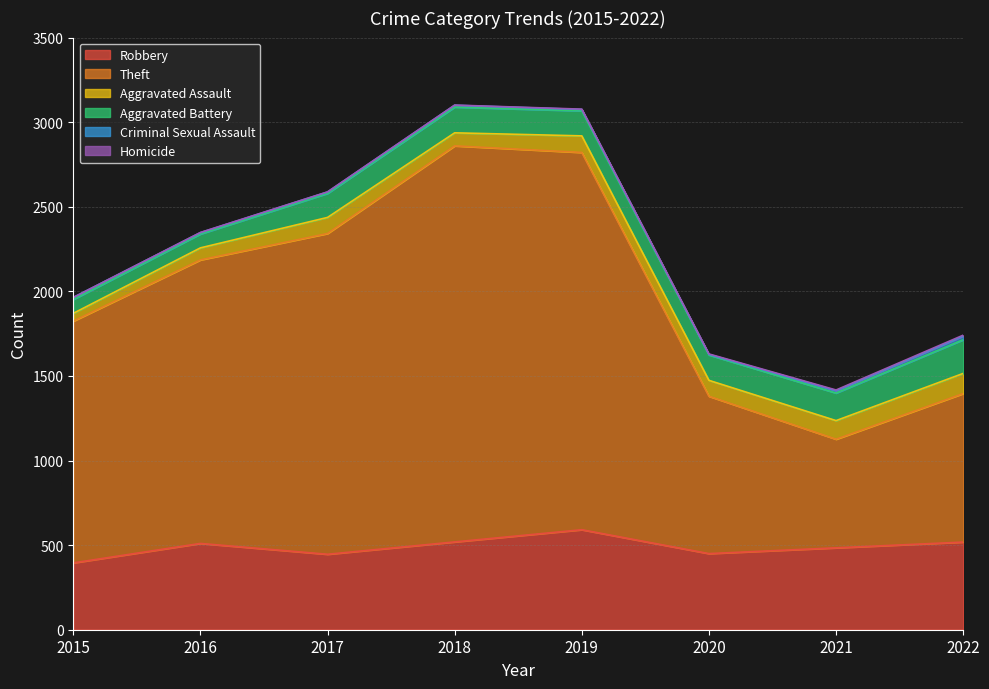

At how many categories does at least one series exceed 2156?

2